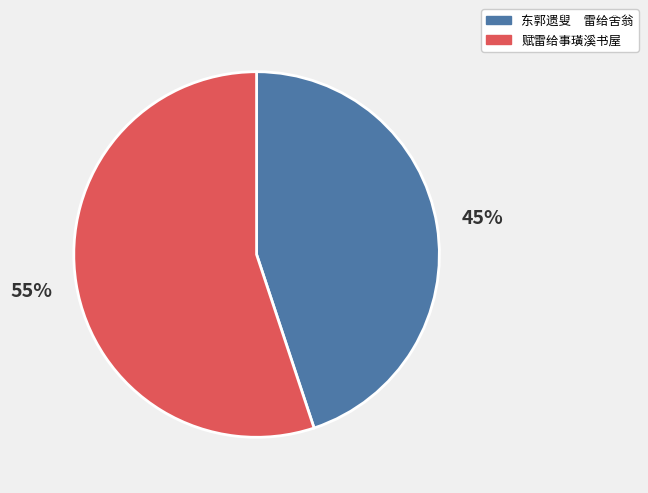

How many slices are in this pie chart?

2